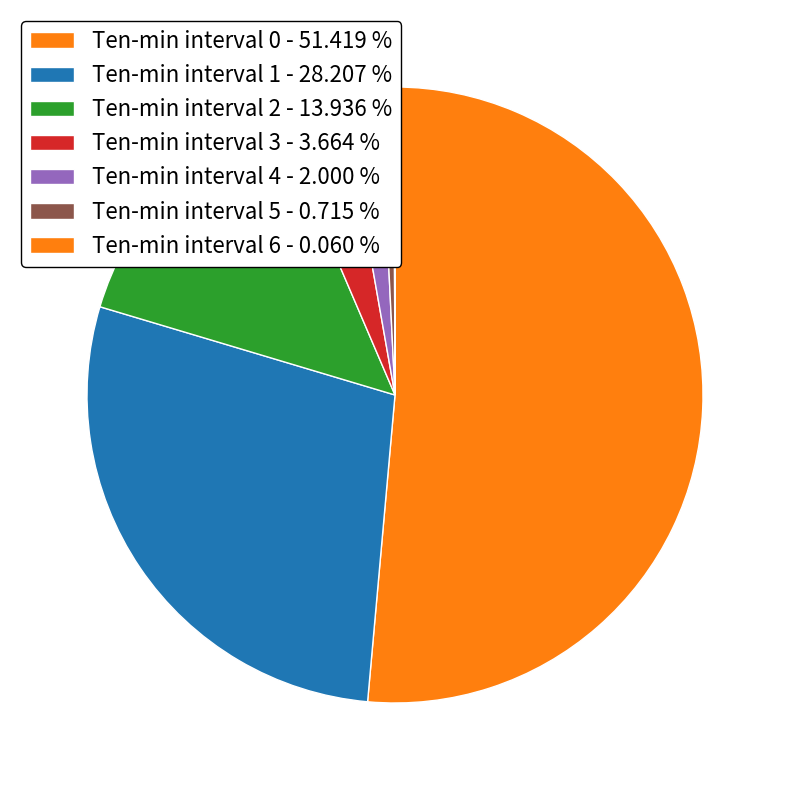

Which category has the biggest portion of the pie?

Ten-min interval 0 - 51.419 %